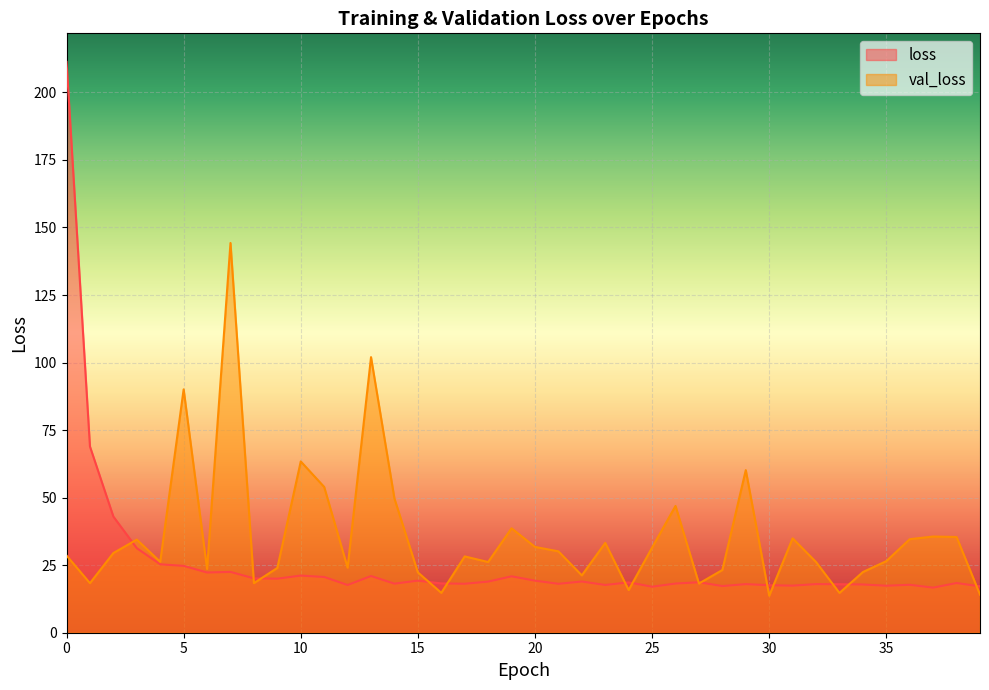

What is the total value across all series at 1?

87.3